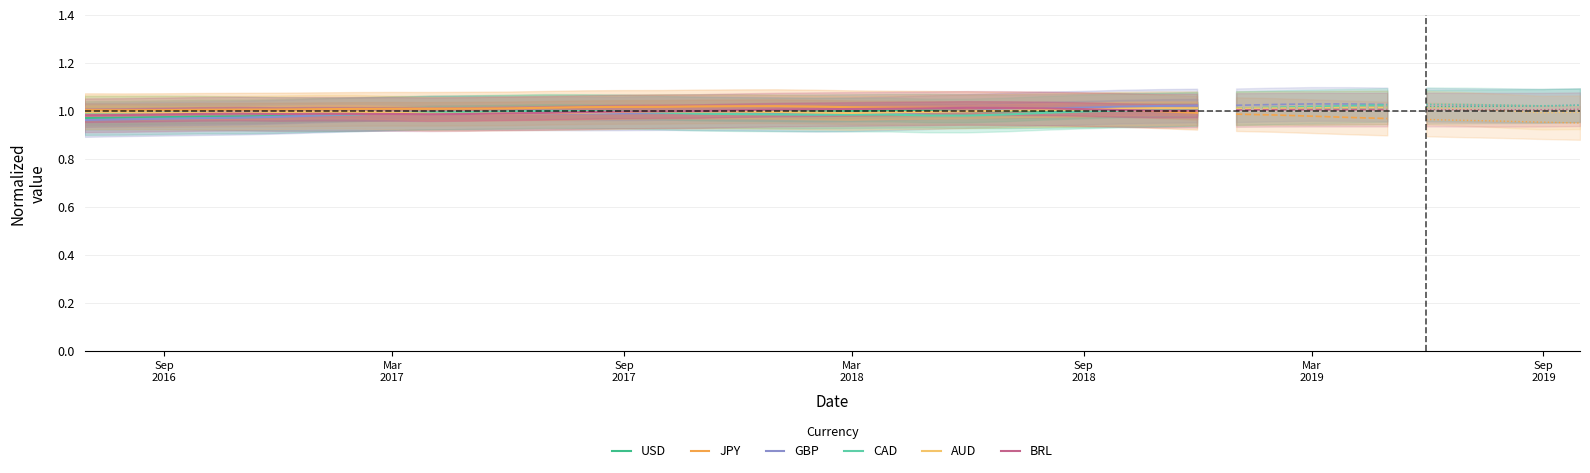

How many categories are shown in the chart?

30